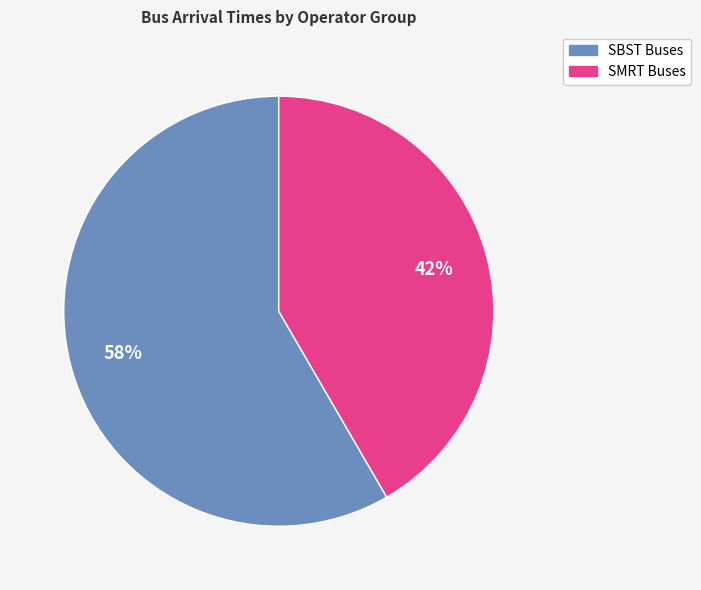

Is there any slice that represents more than half of the pie?

Yes